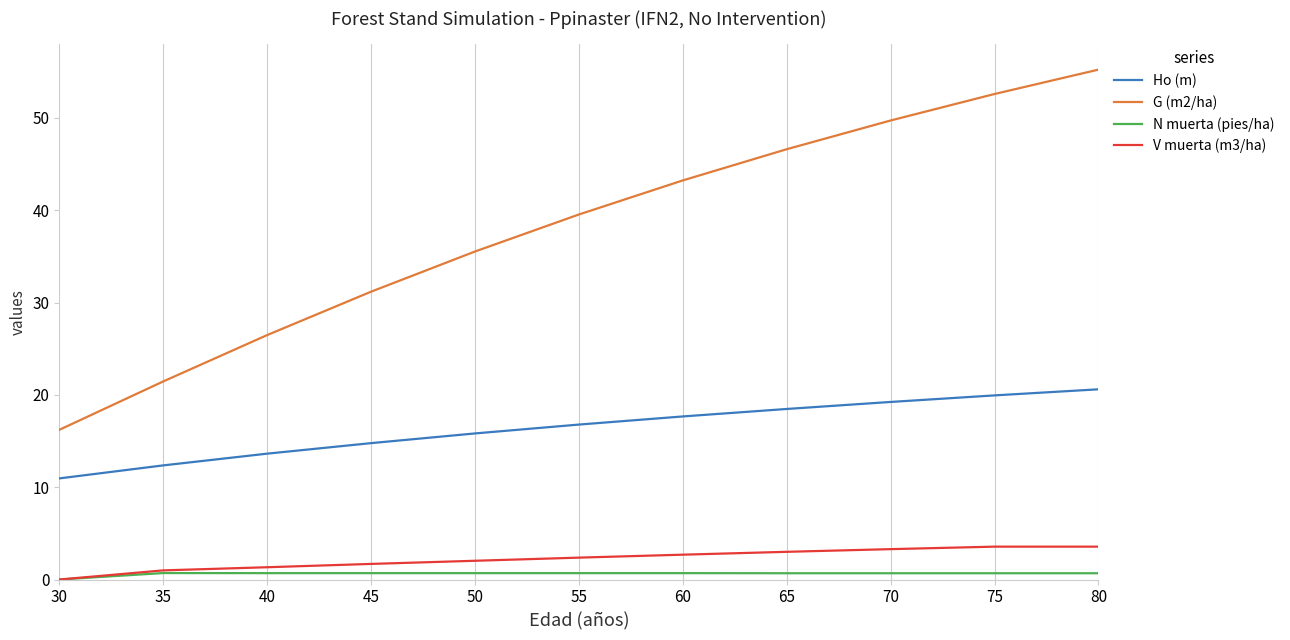

Does the chart display data point markers on the line(s)?

No